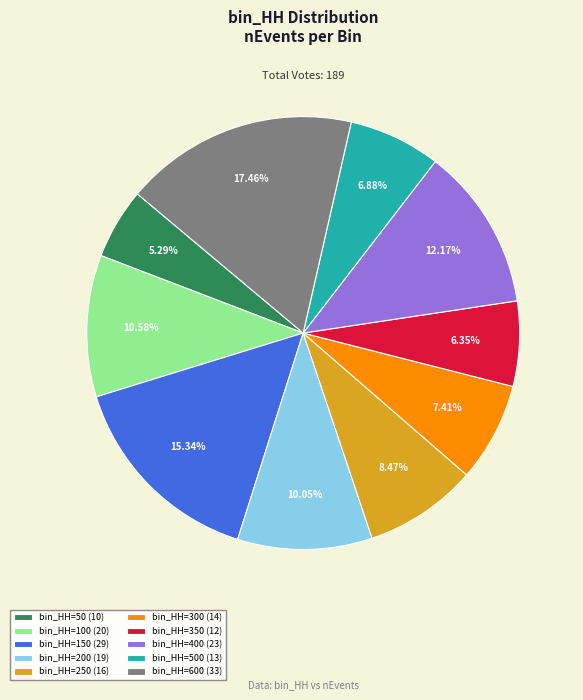

Is the sum of bin_HH=50 (10) and bin_HH=500 (13) greater than half?

No